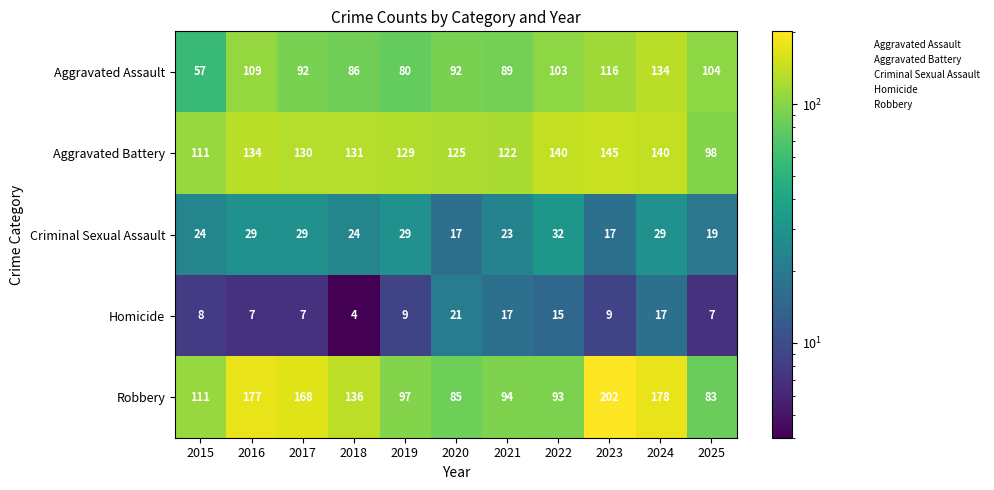

The value of Criminal Sexual Assault at 2020 is 17. True or false?

True